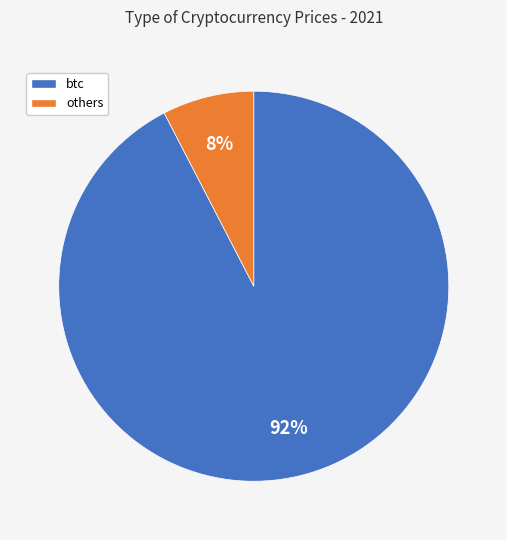

Is there a majority slice in this chart?

Yes